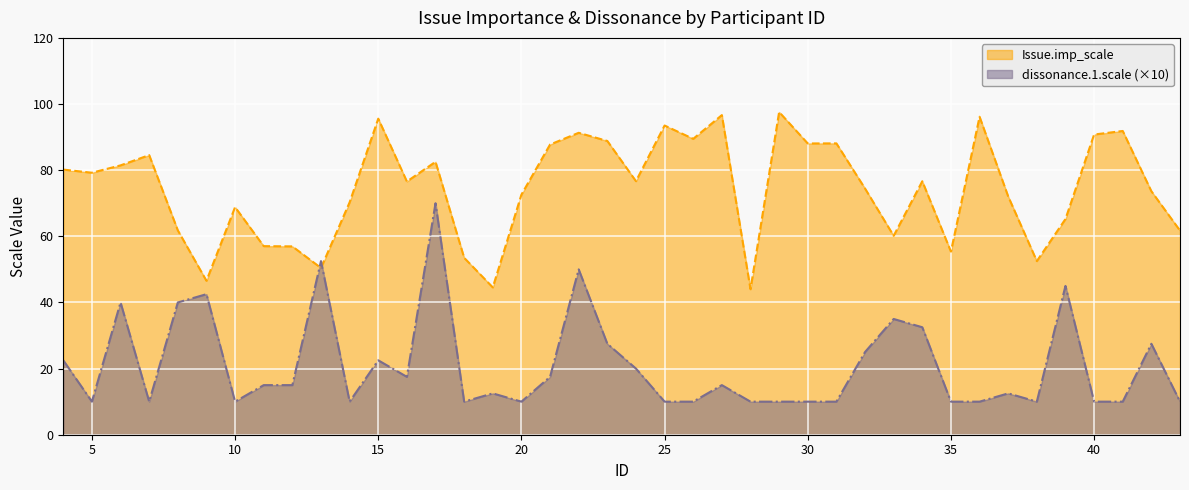

How many data points in dissonance.1.scale are less than 15?

20